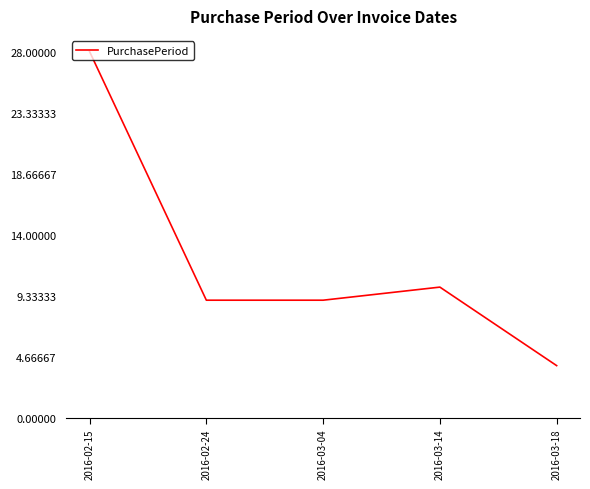

The chart shows a value of 2 at 2016-03-18. True or false?

False